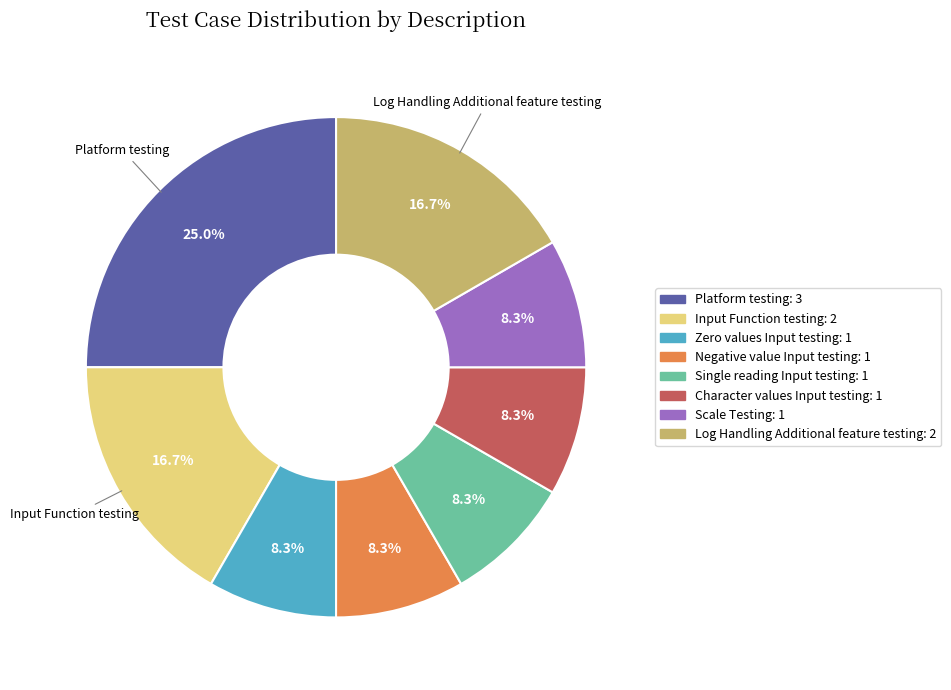

Is it true that Zero values Input testing is 8% of the pie?

True